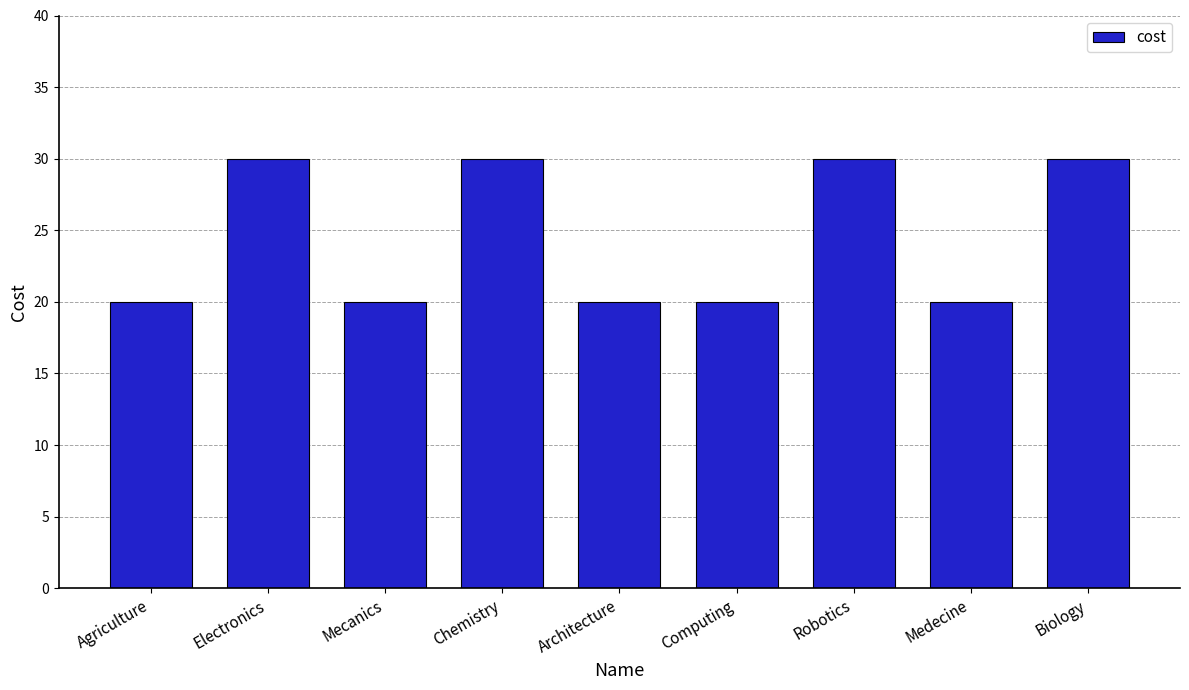

Count the number of data series in this chart.

1